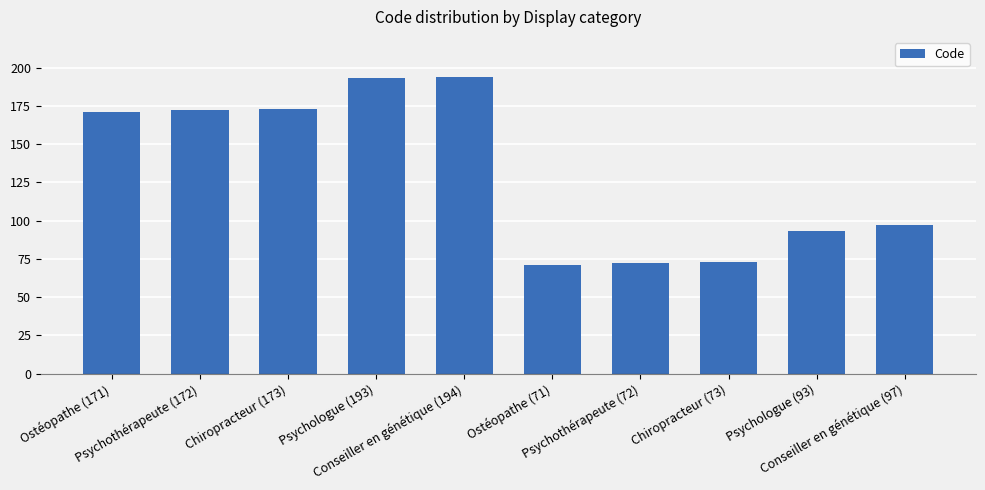

What position from the left is Conseiller en génétique (97)?

10